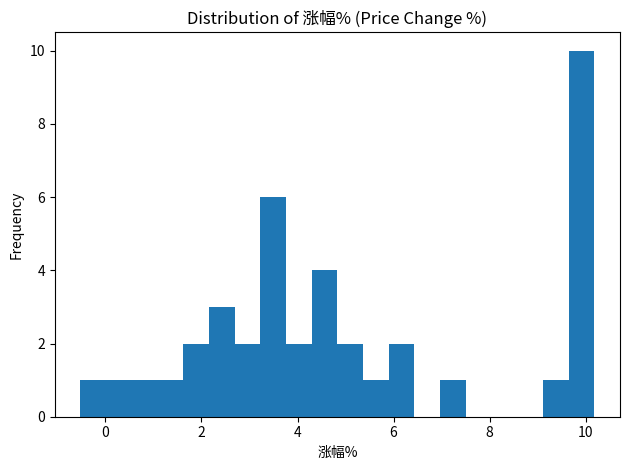

Around what value on the x-axis is the tallest bar? Give the approximate position of its centre, as read against the axis.

10.0